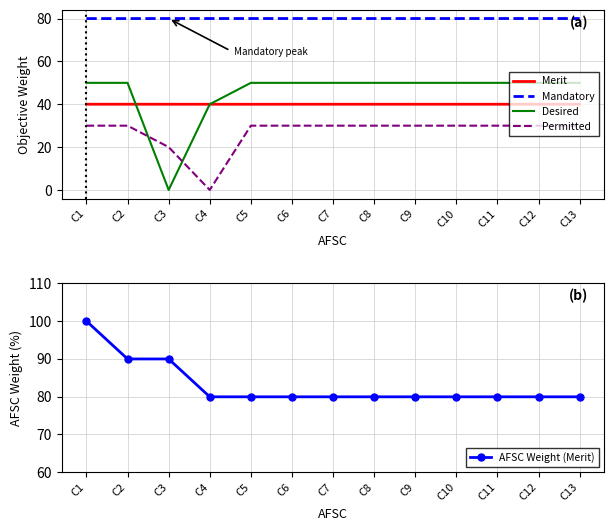

True or false: Mandatory has more than 0 interior local peaks.

False